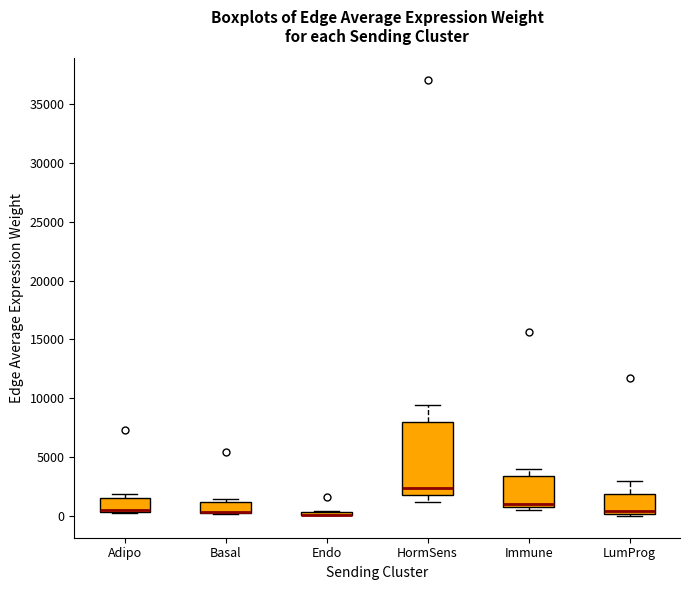

Where is the lower edge of the box for Adipo on the y-axis? The values are not printed on the chart, so give them approximately, as read against the axis.

500